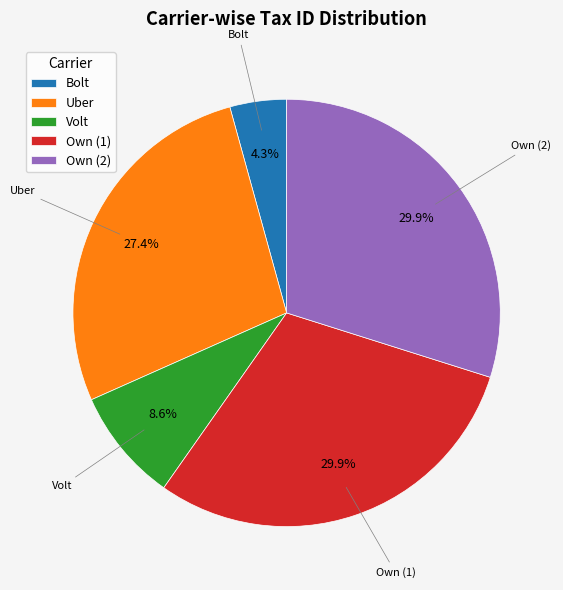

What percentage is the Own (1) slice, to the nearest percent?

30%